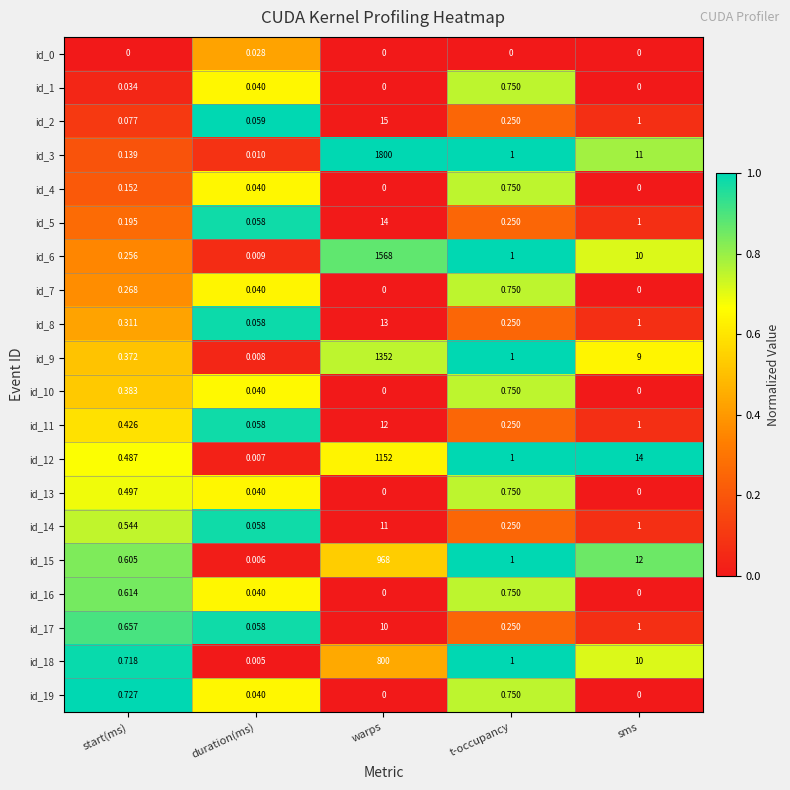

At which category is the sum across all series the highest?

warps